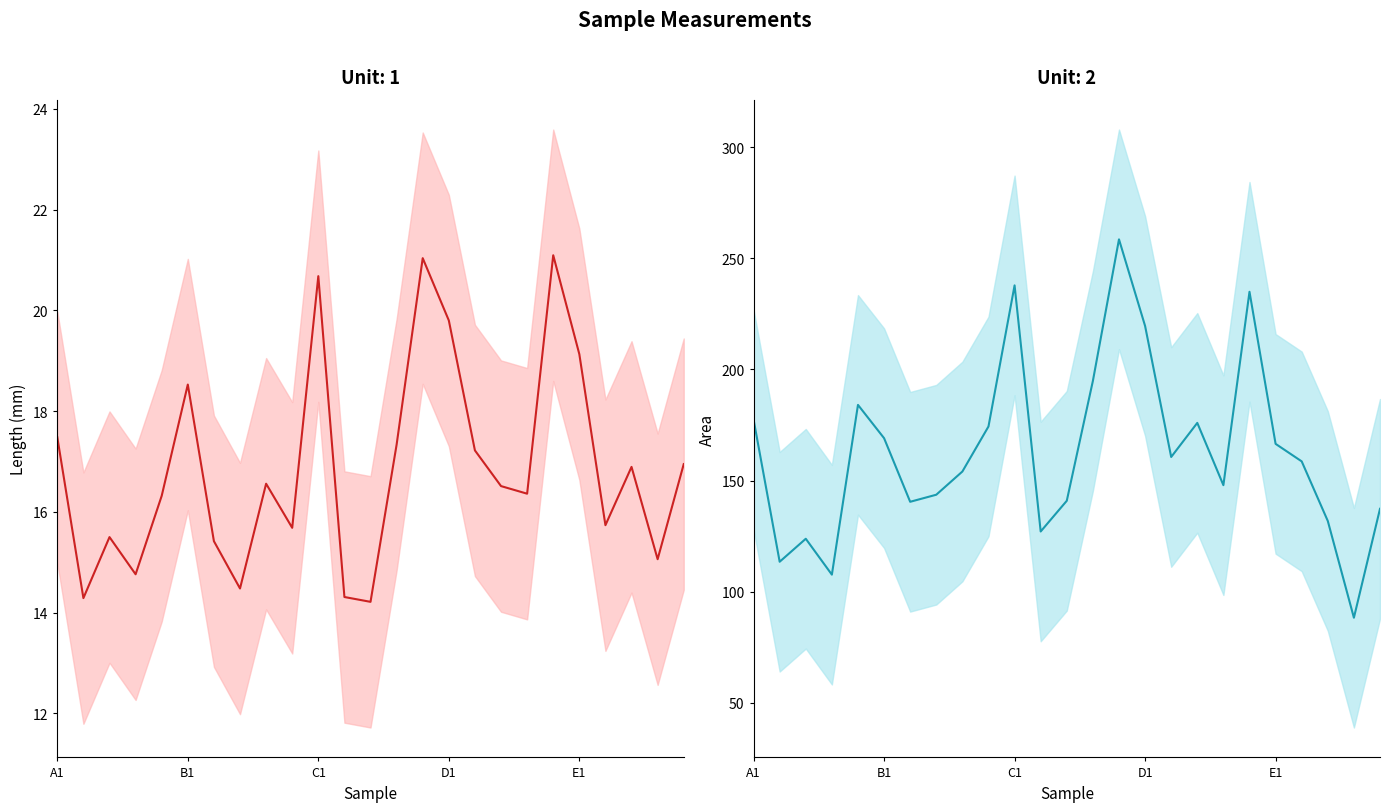

True or false: Length (mm) and Area cross at least once.

False